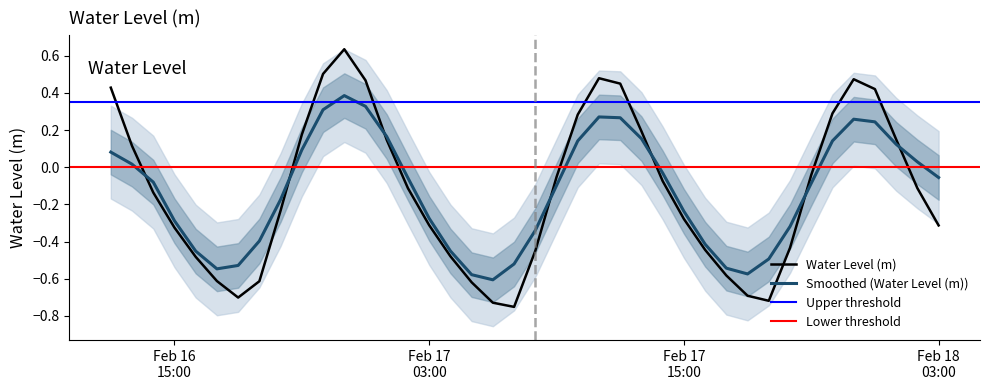

How many values are above zero?

15